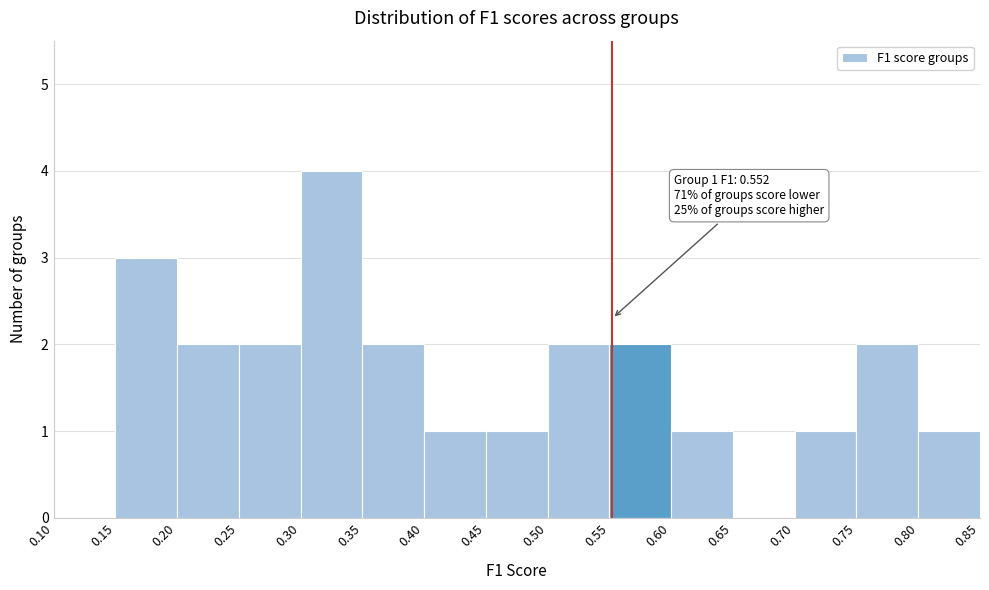

Which range on the x-axis has the tallest bar?

0.30 to 0.35